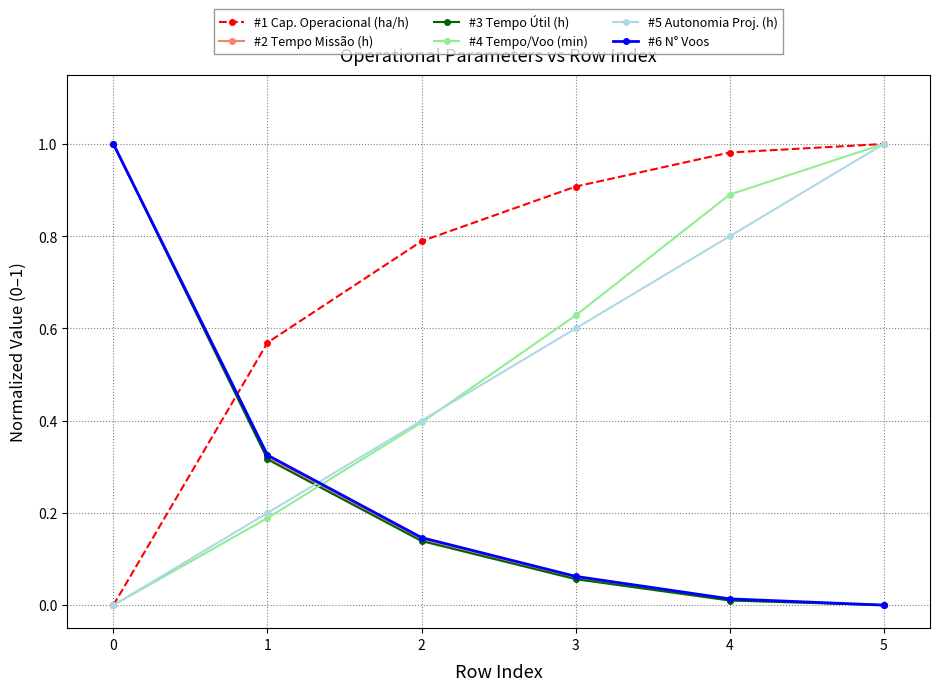

Which label corresponds to the largest value in the chart?

5